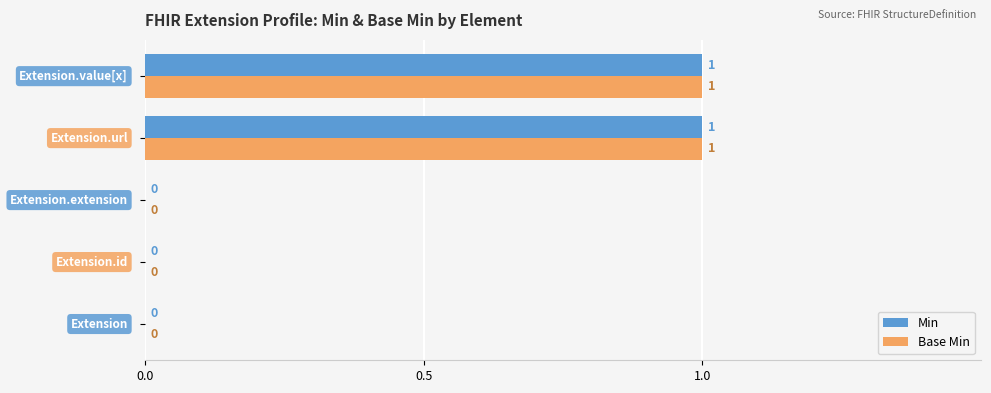

How many Min values are between 0 and 1?

5